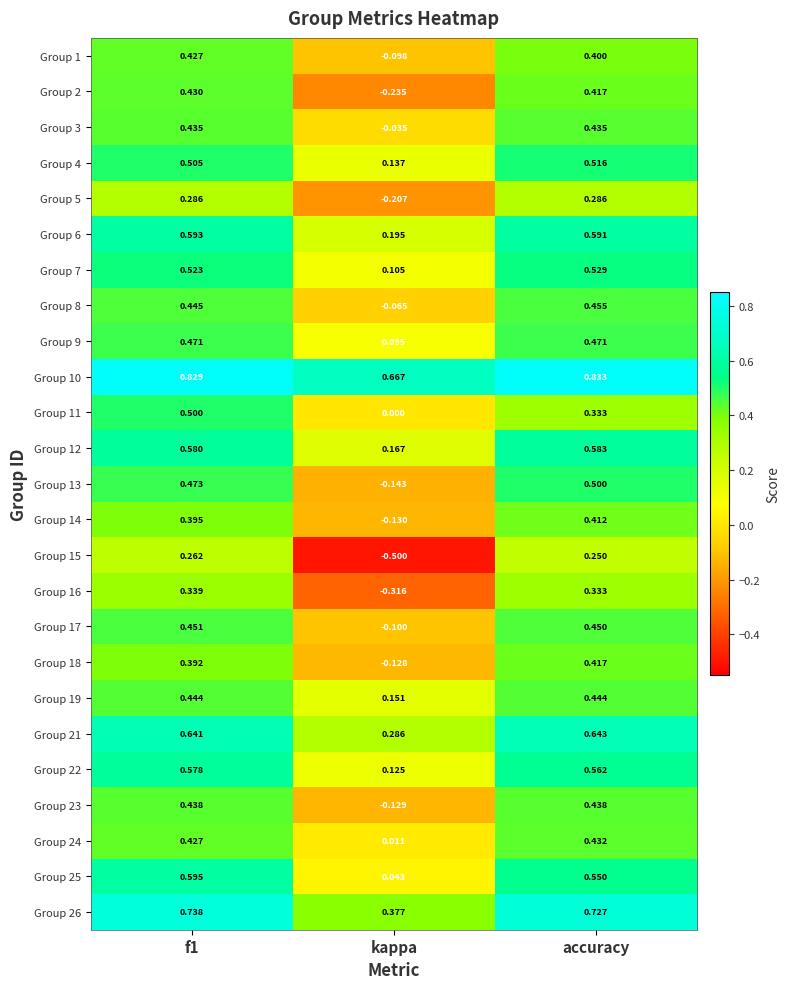

At which category does the chart reach its peak across all series?

accuracy